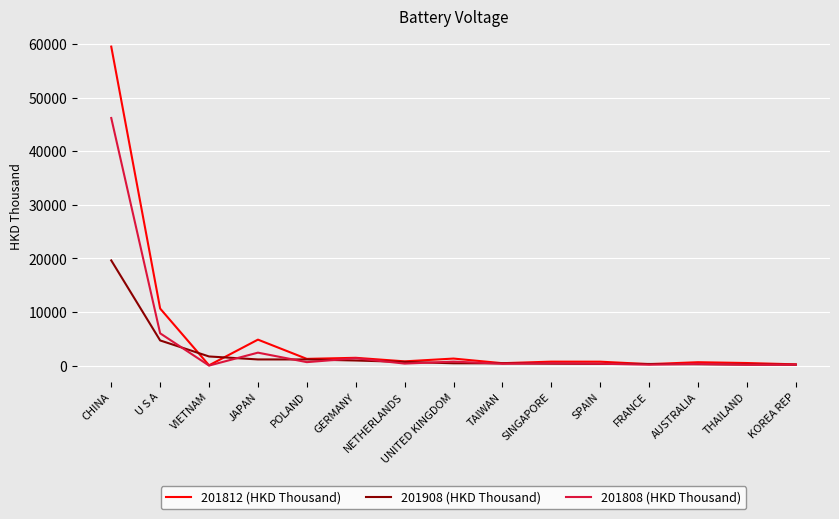

True or false: 201812 (HKD Thousand) and 201908 (HKD Thousand) intersect in this chart.

True